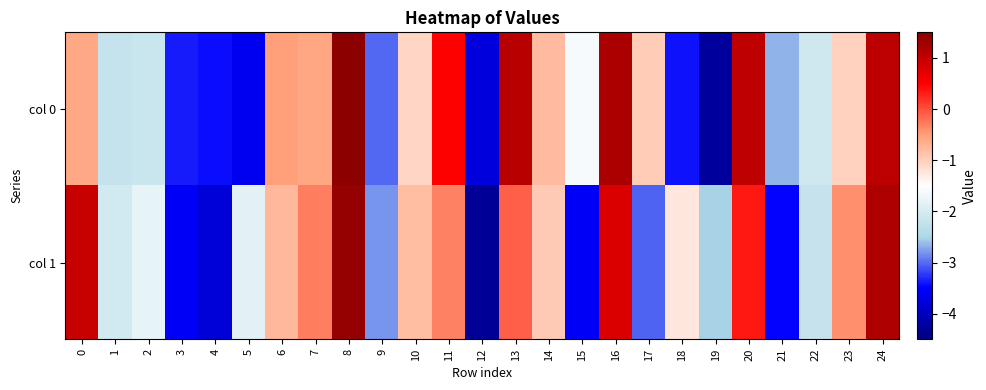

At how many categories does at least one series exceed -2?

17